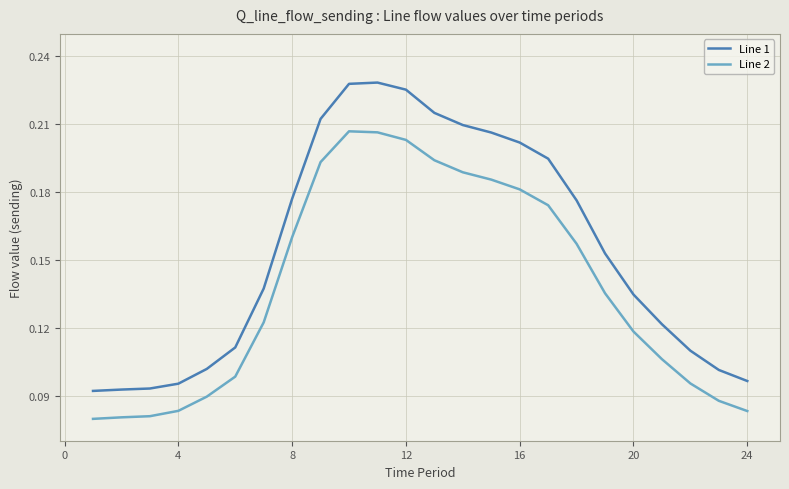

Is this an area chart (filled region under the line)?

No